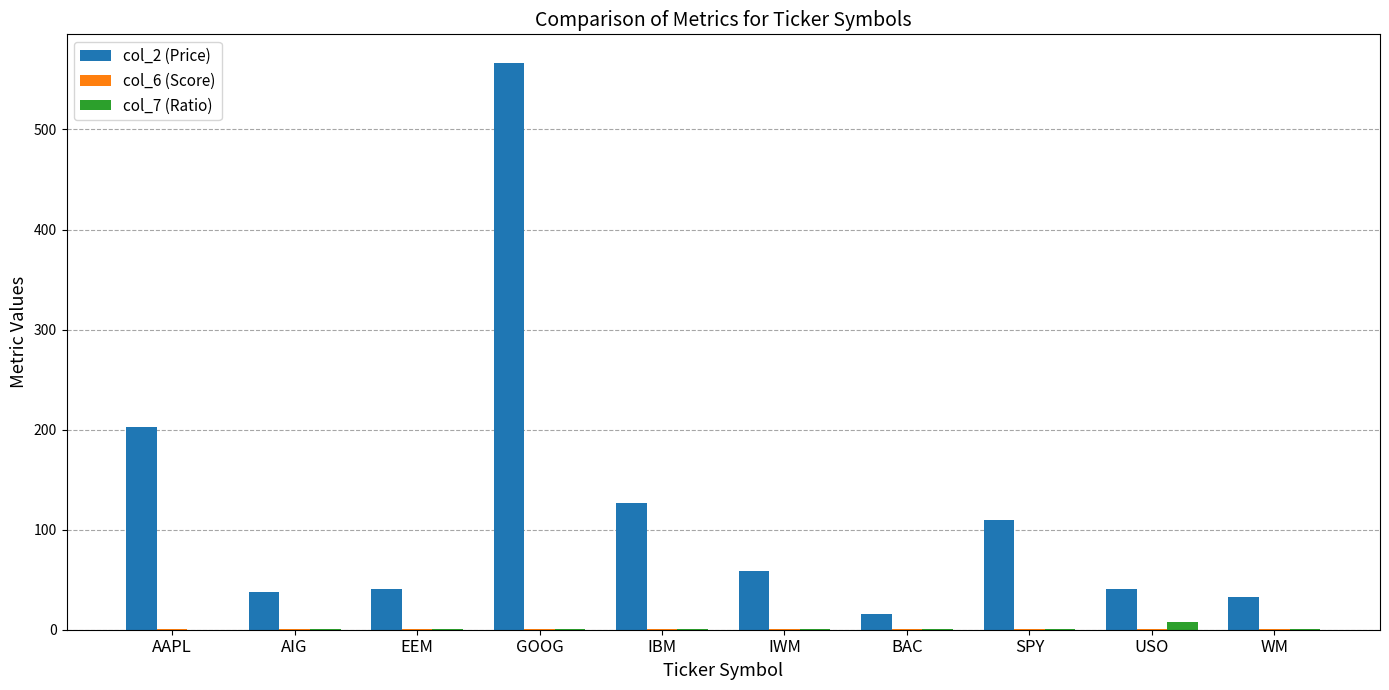

Count the number of categories in the chart.

10